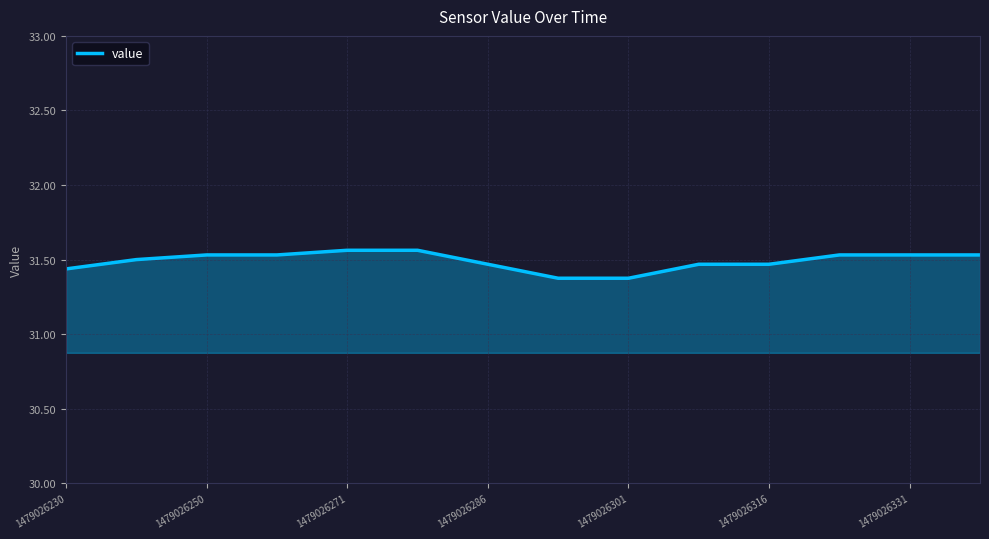

How many lines are shown in the chart?

1